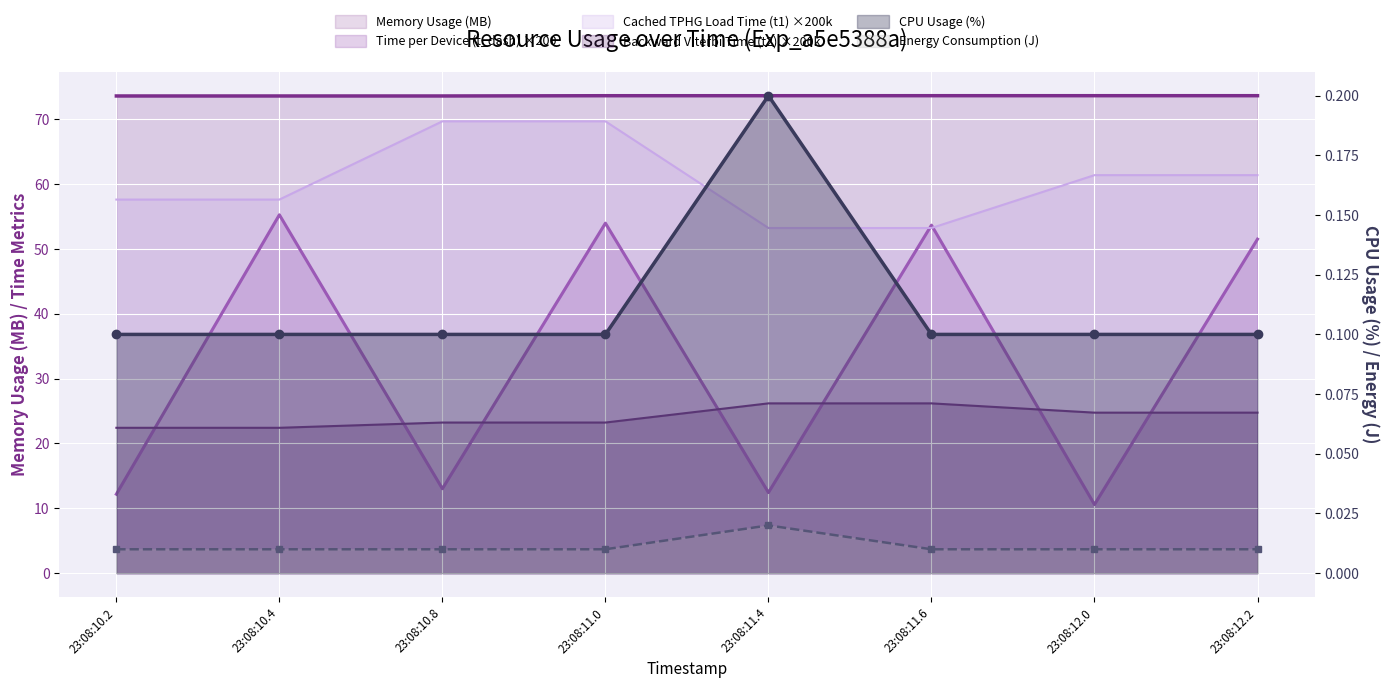

Where is Time per Device (t_dash) ×200 nearest to the value 32?

23:08:10.8